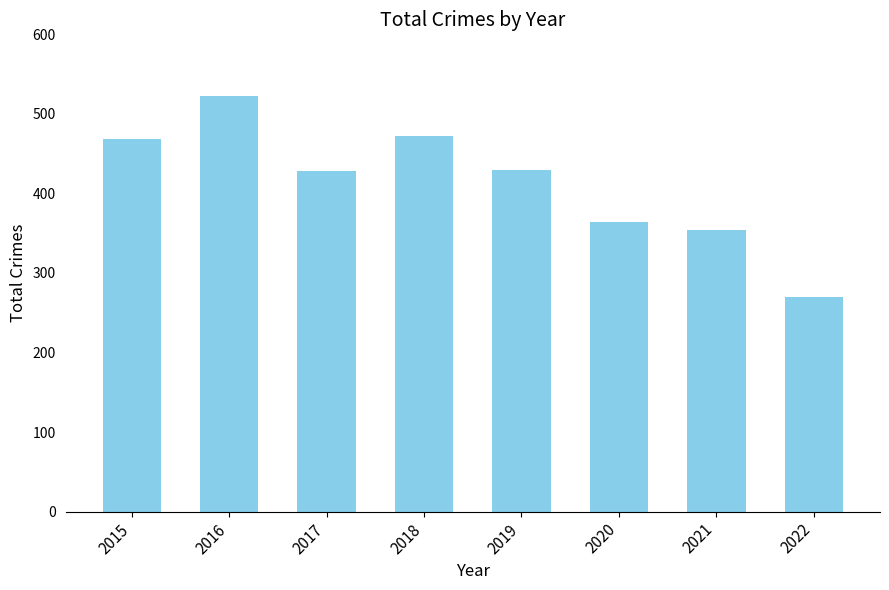

What is the value of the 6th bar from the left?

364